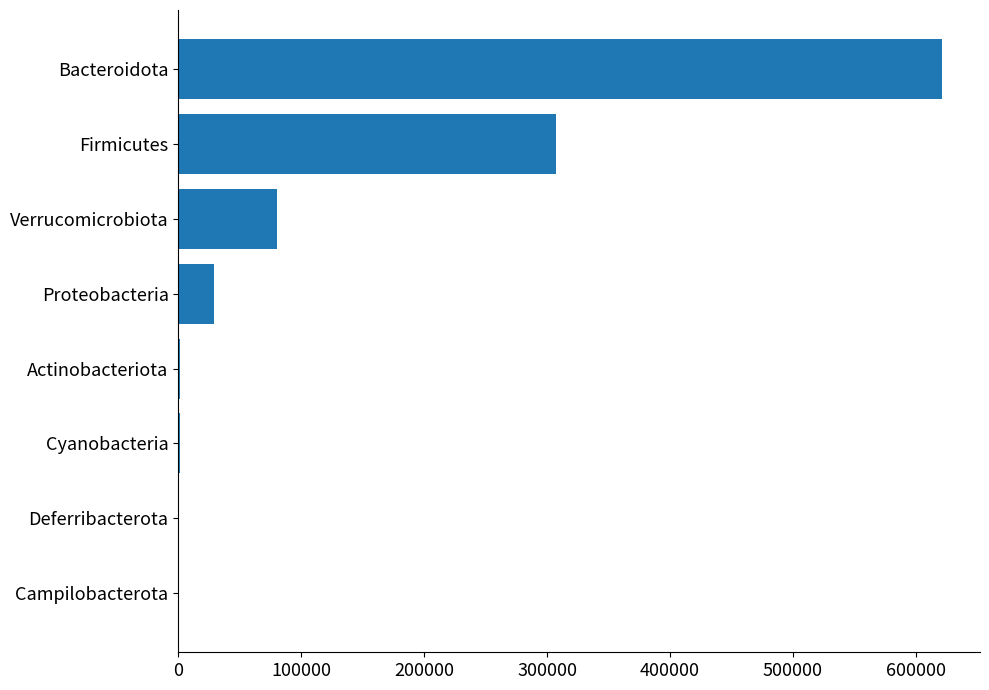

What is the sum of all values?

1040595